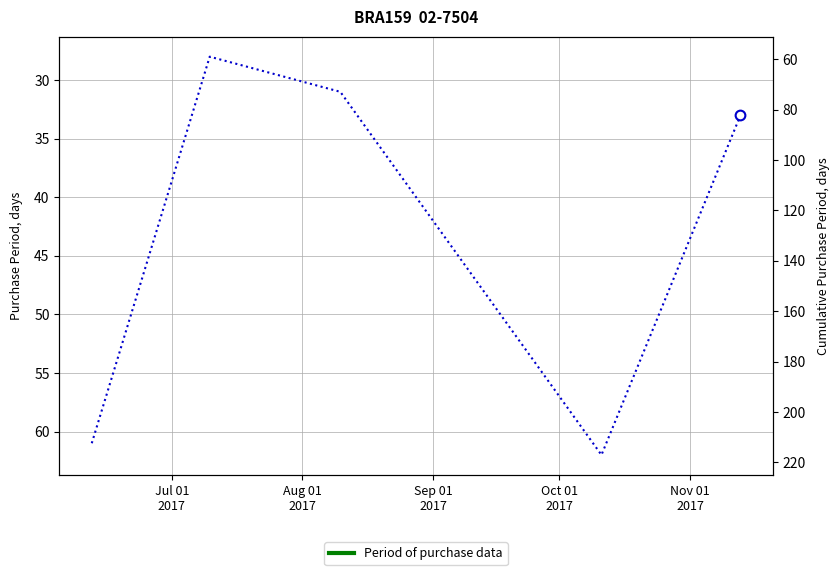

Where is the data nearest to the value 45?

Nov 01
2017